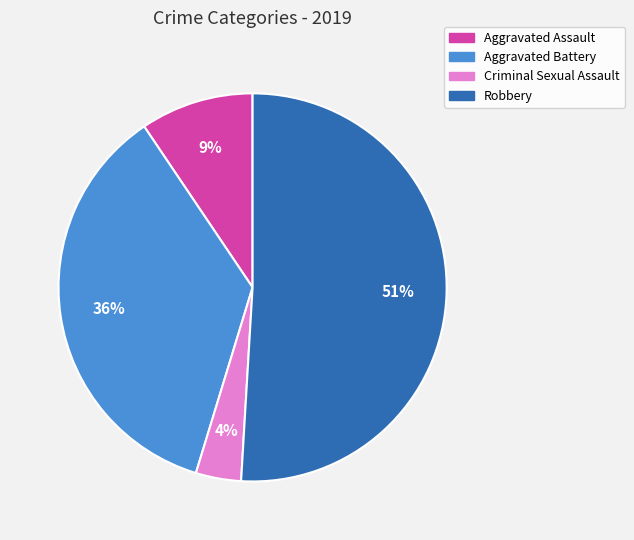

How many segments does this pie chart have?

4